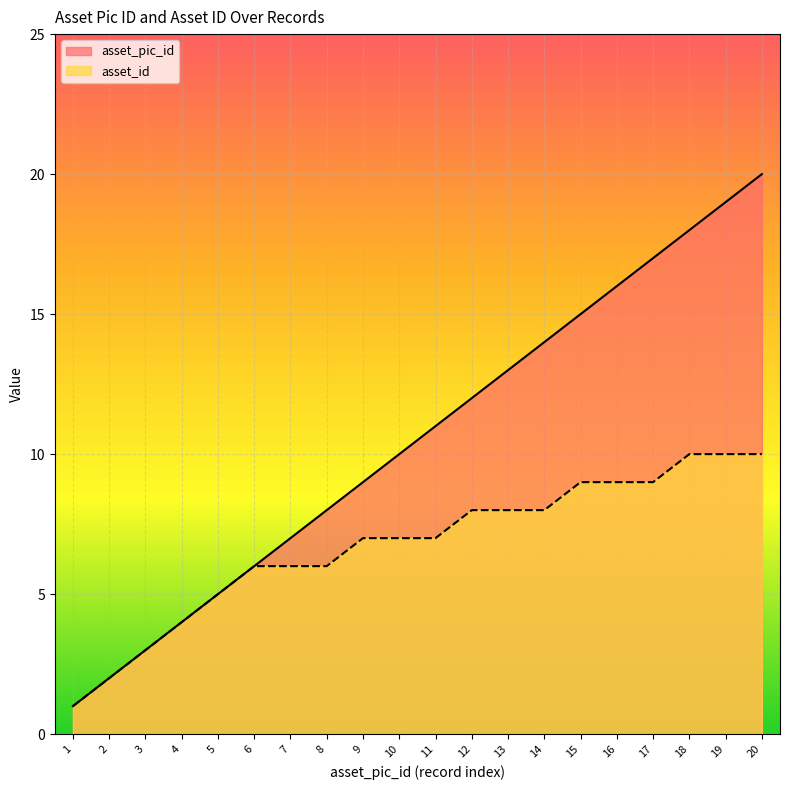

What is the value of the asset_pic_id point at the 2nd from the left?

2